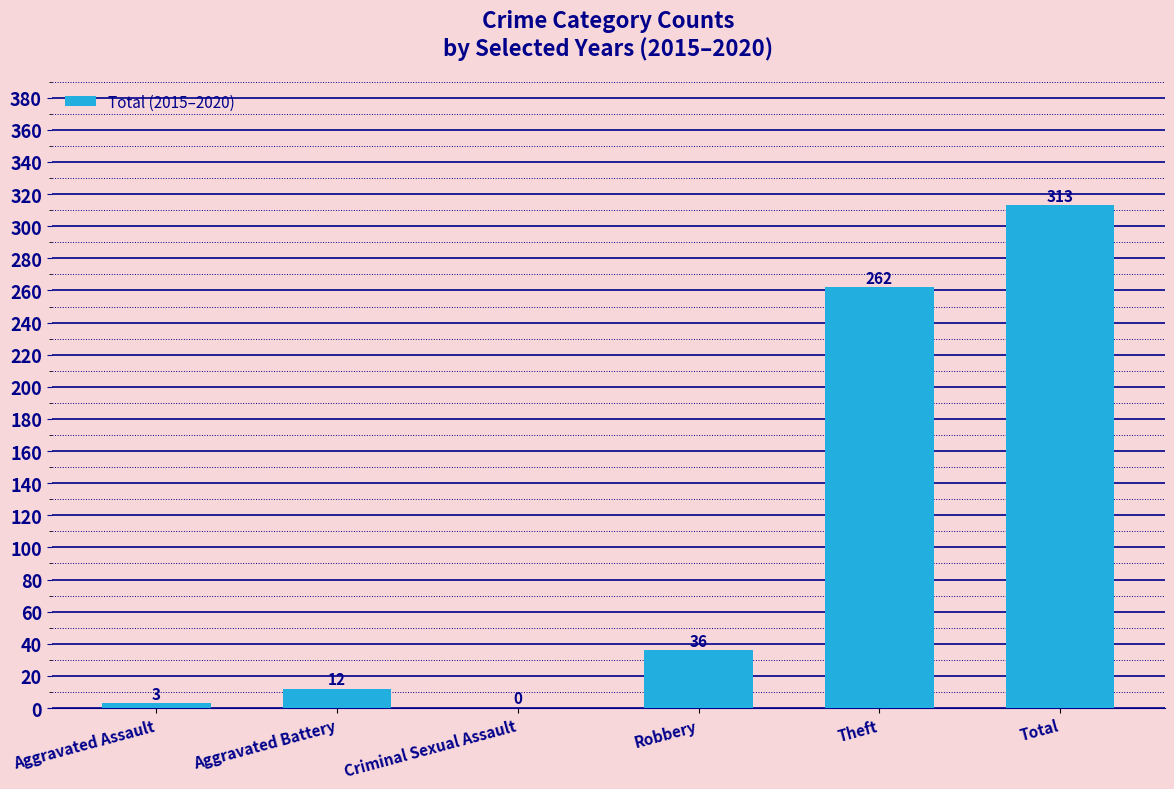

At which category does the chart reach its peak across all series?

Total